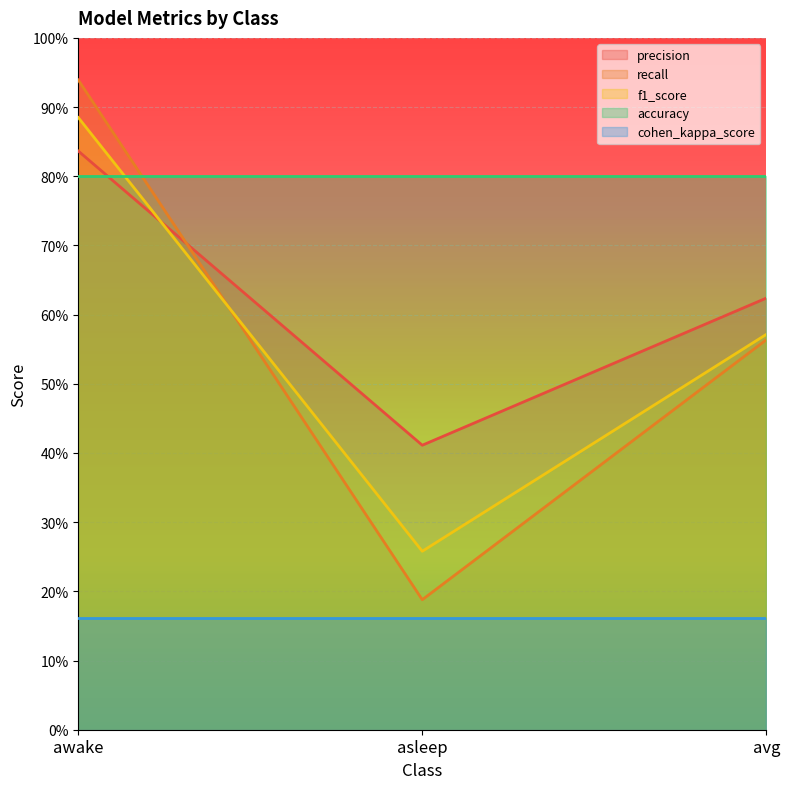

Which category has the lowest value across all series?

asleep